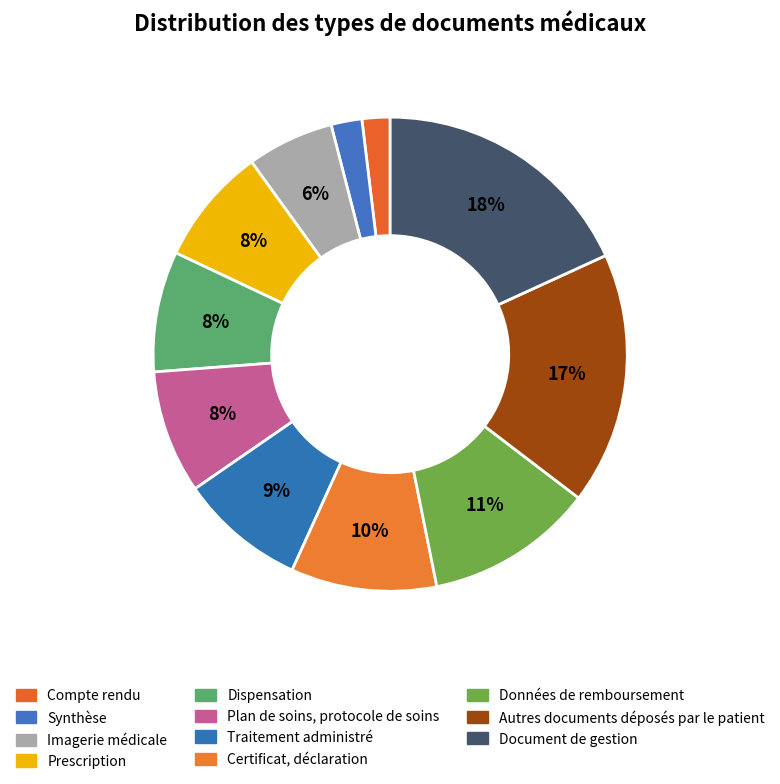

What percentage do Dispensation and Certificat, déclaration together represent?

18.2%